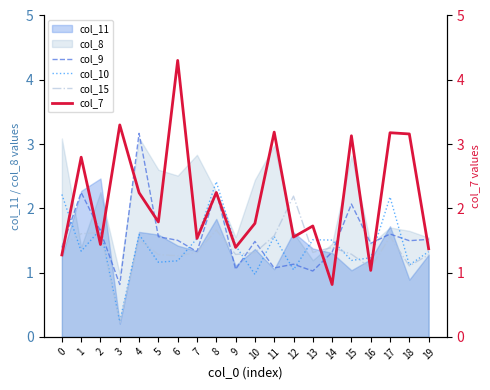

What is the value of the col_10 point at the 2nd from the left?

1.3